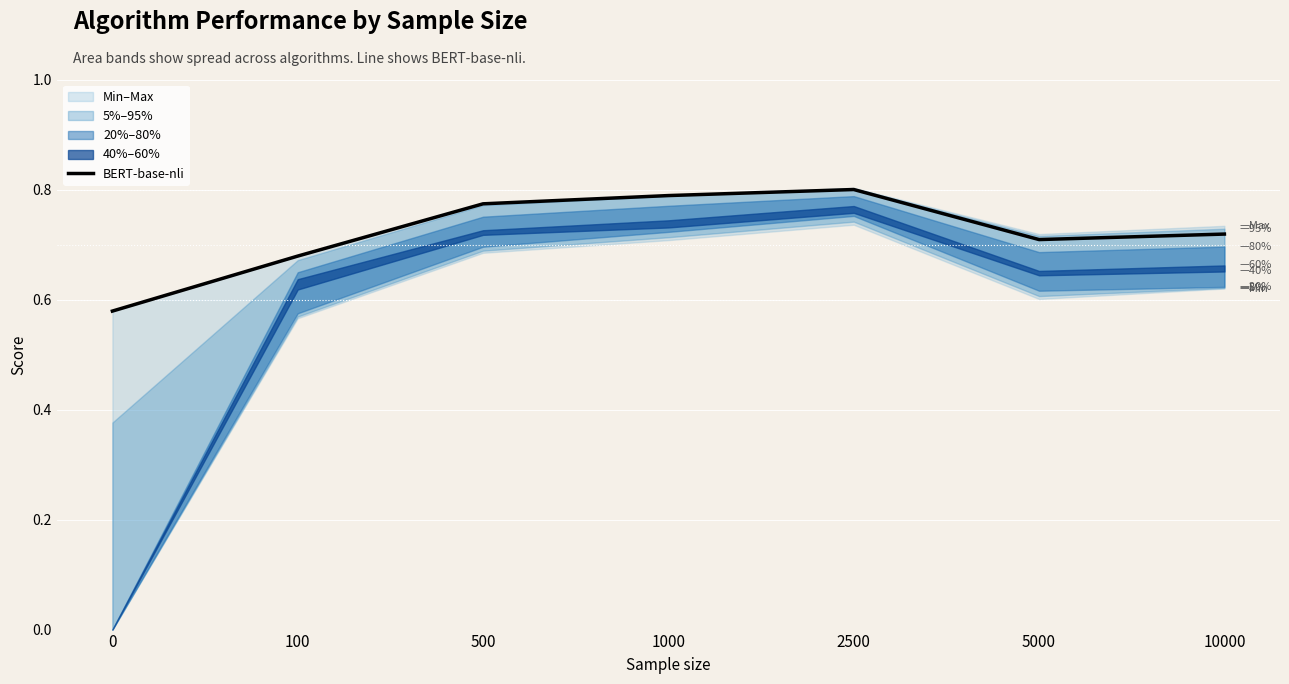

The BERT-base-nli series shows 0.2 at 0. True or false?

False